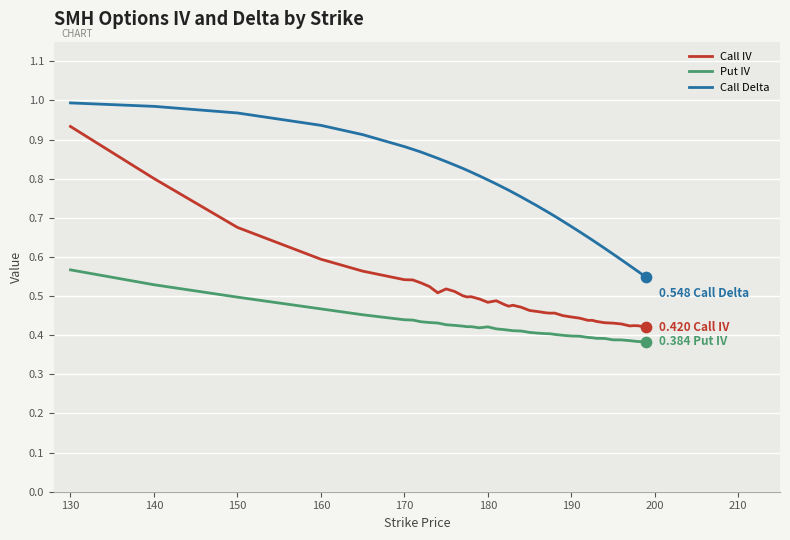

Which series has the largest total across all categories?

Call Delta